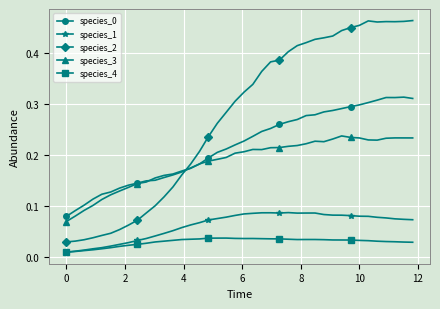

True or false: species_1 and species_2 cross at least once.

False